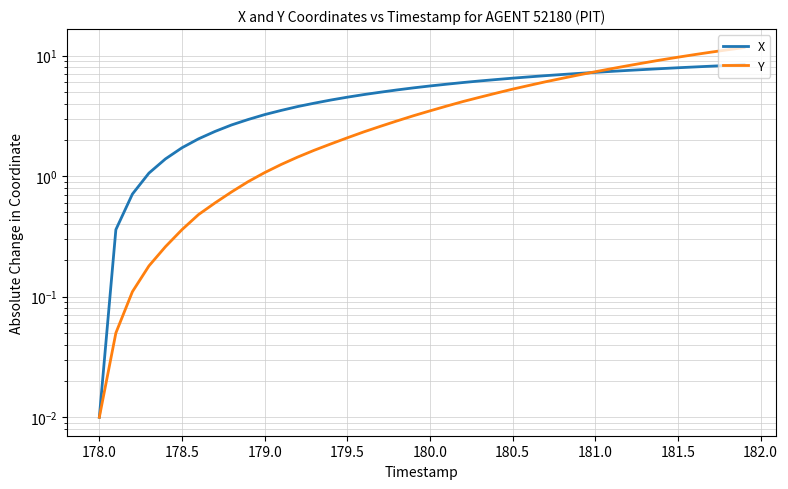

At how many categories does at least one series exceed 5?

22